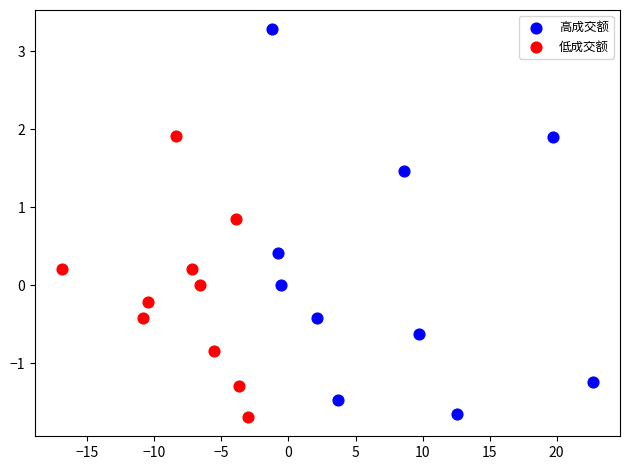

What are all the series names shown in the legend?

高成交额, 低成交额